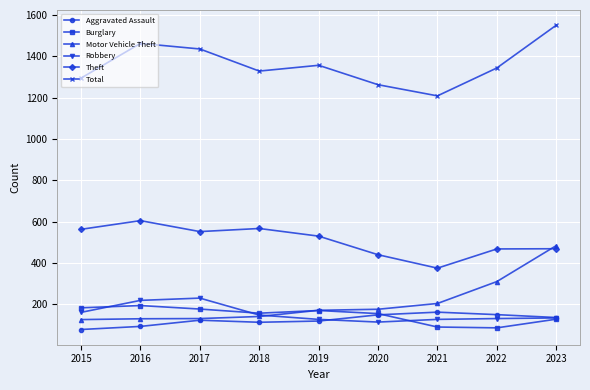

The Theft series shows 563 at 2015. True or false?

True